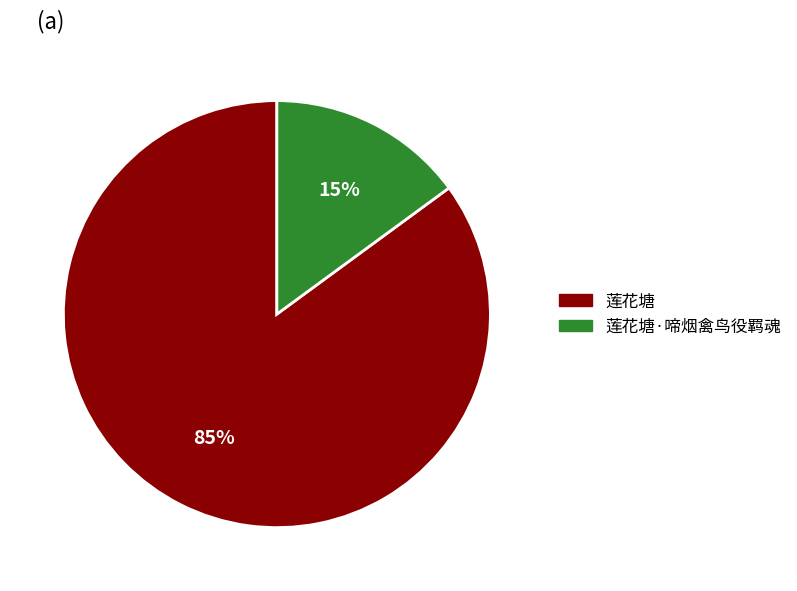

Is the sum of 莲花塘 and 莲花塘·啼烟禽鸟役羁魂 greater than half?

Yes